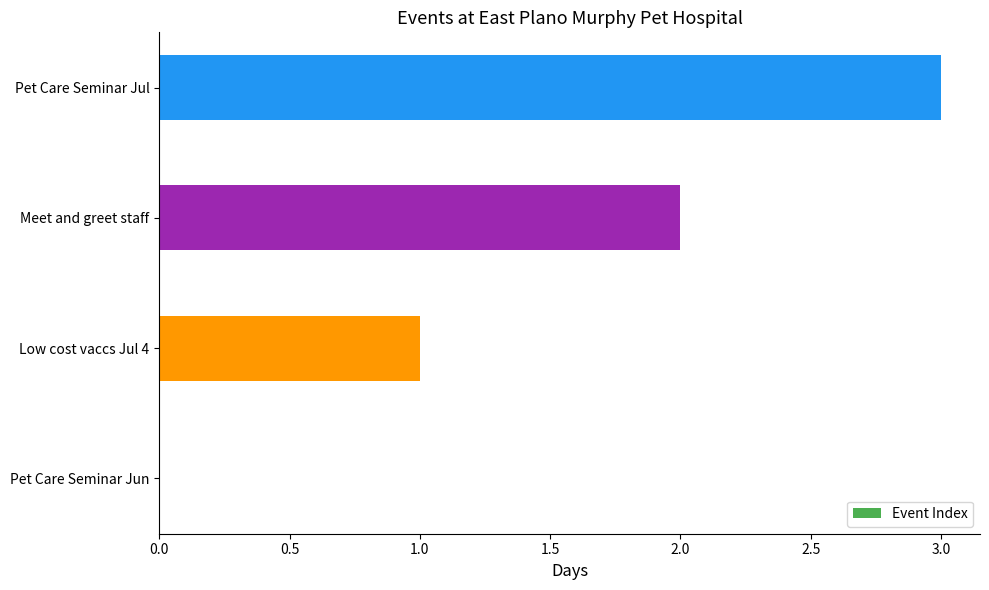

What is the ratio of the value at Meet and greet staff to the value at Low cost vaccs Jul 4?

2.0